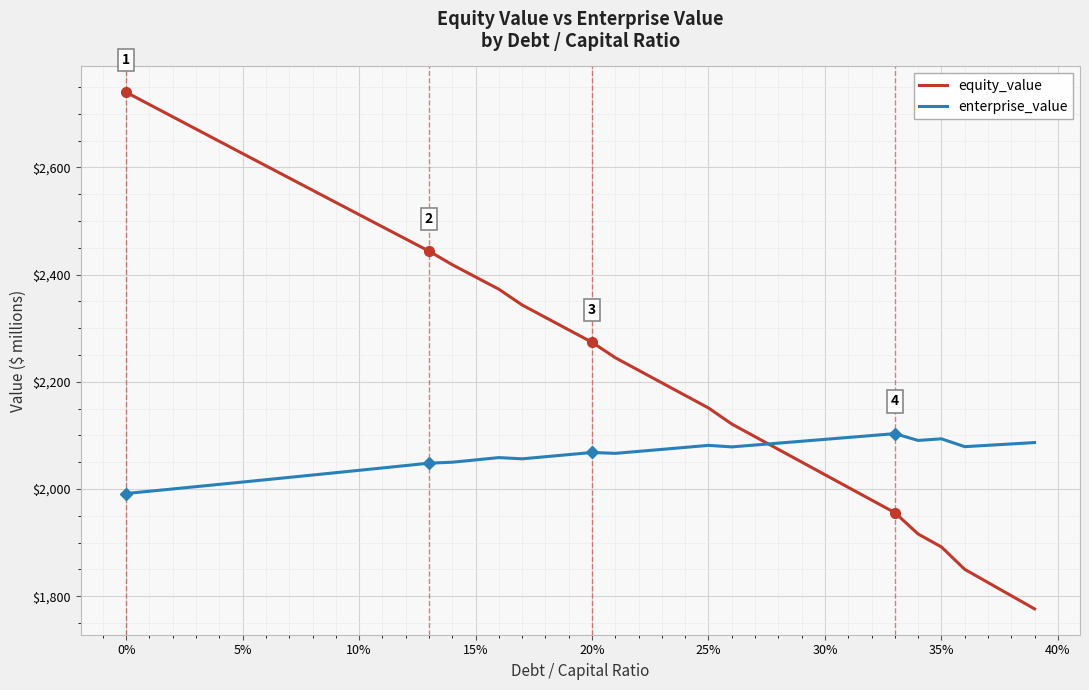

Which series ends up on top after the final intersection of enterprise_value and equity_value?

enterprise_value